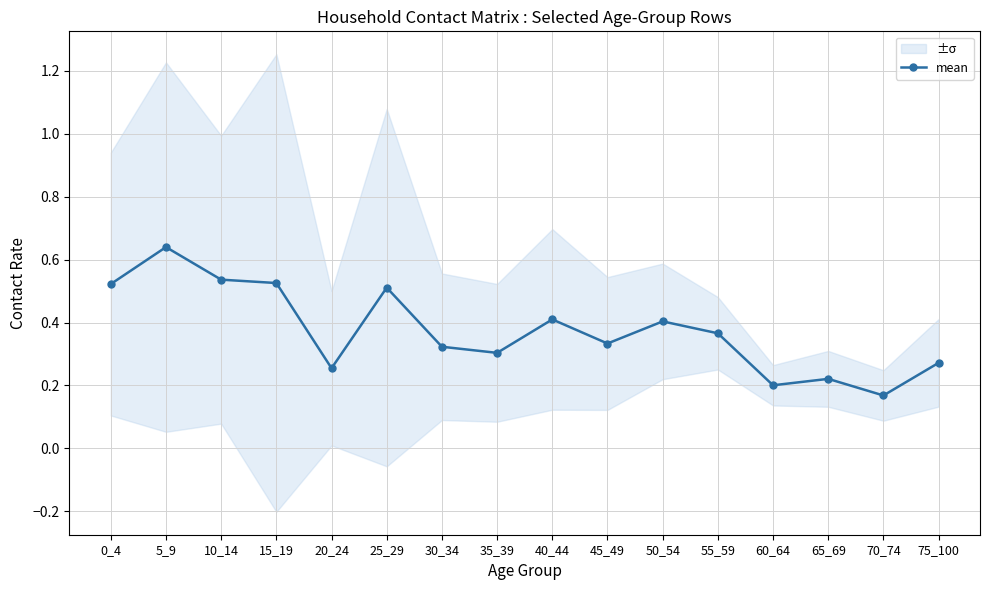

Rank the categories by value from lowest to highest.

70_74, 60_64, 65_69, 20_24, 75_100, 35_39, 30_34, 45_49, 55_59, 50_54, 40_44, 25_29, 0_4, 15_19, 10_14, 5_9